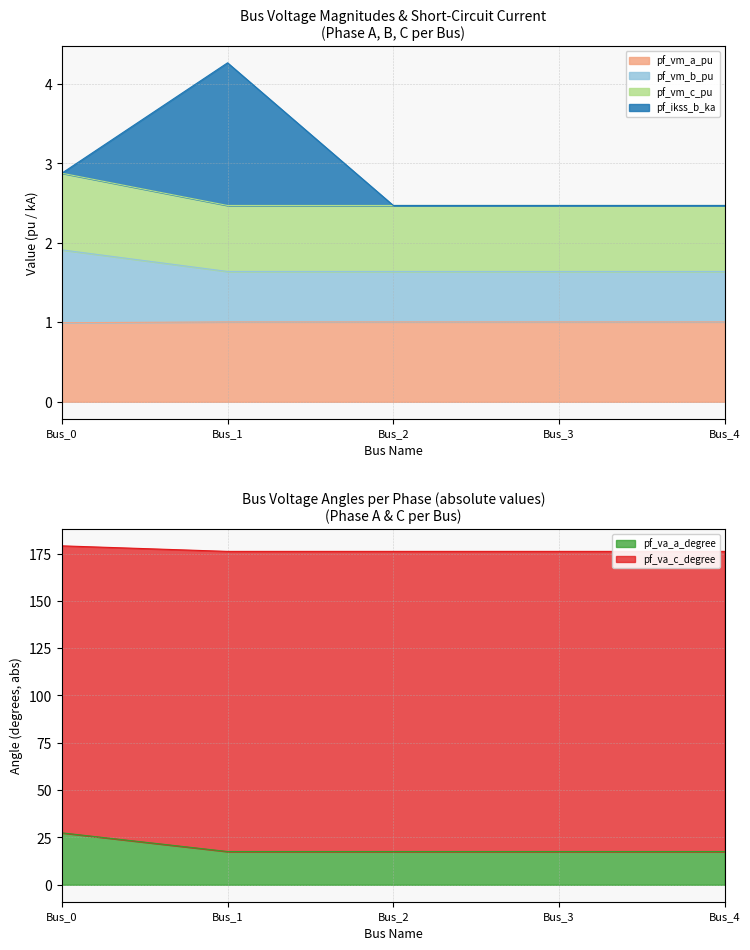

At how many categories does at least one series exceed 59?

5